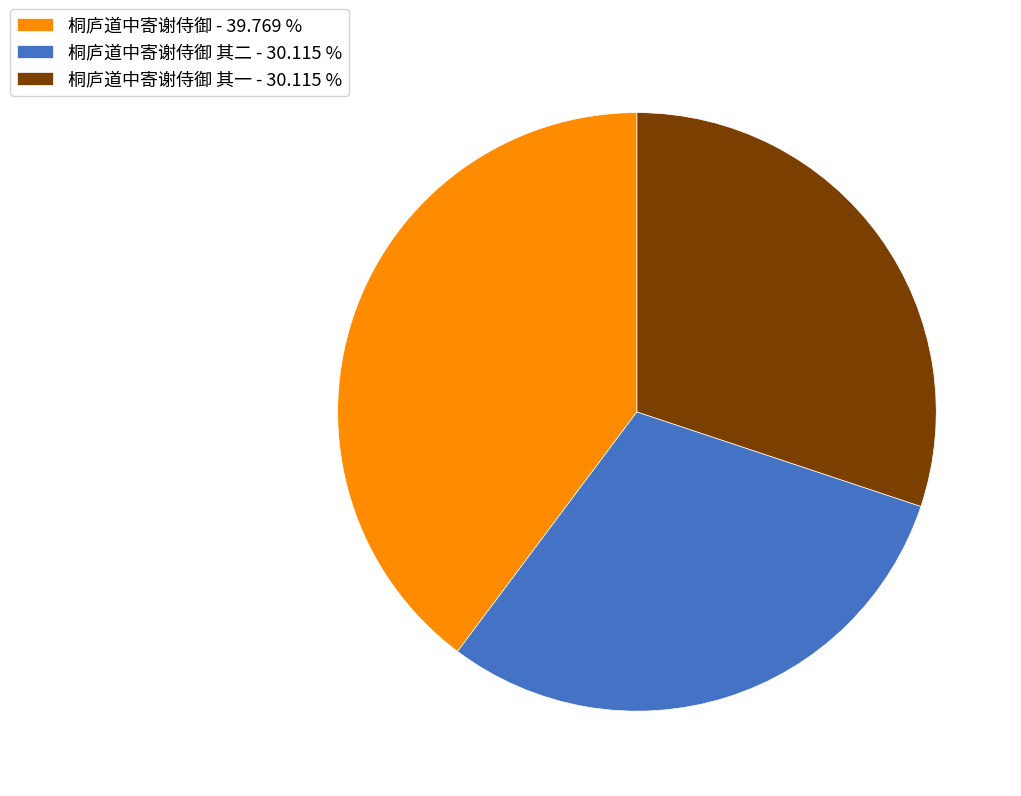

Which slice is the largest?

桐庐道中寄谢侍御 - 39.769 %